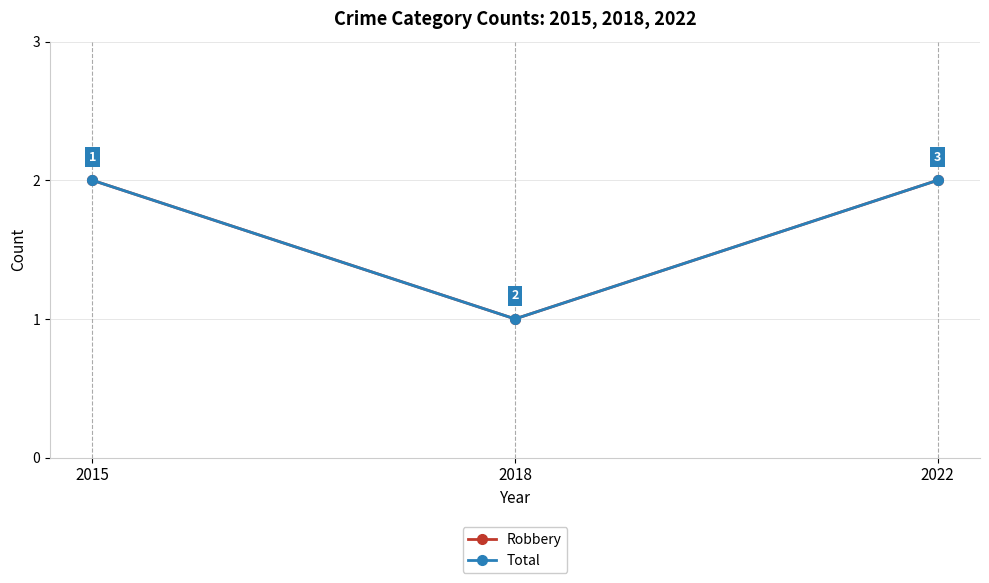

What is the difference between the second highest and minimum values in the Robbery series?

1